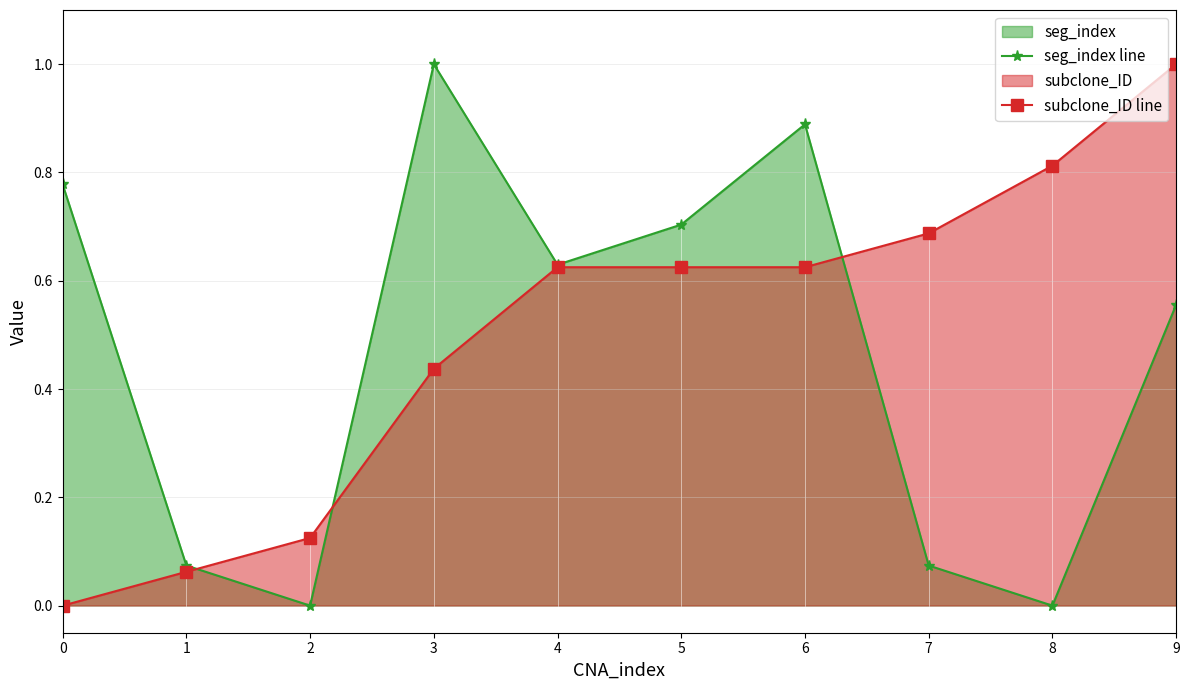

What is the spread (max minus min) of values at 6?

0.3